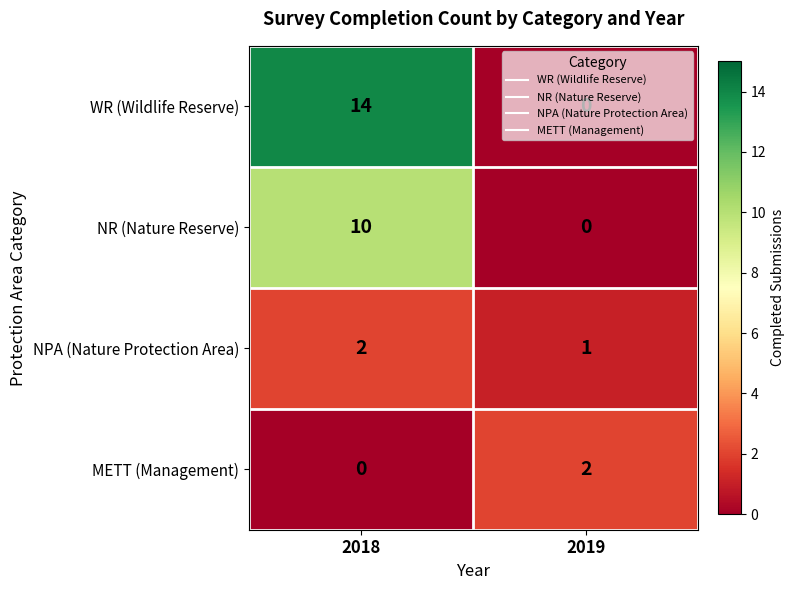

Which category has the highest value in the WR (Wildlife Reserve) series?

2018